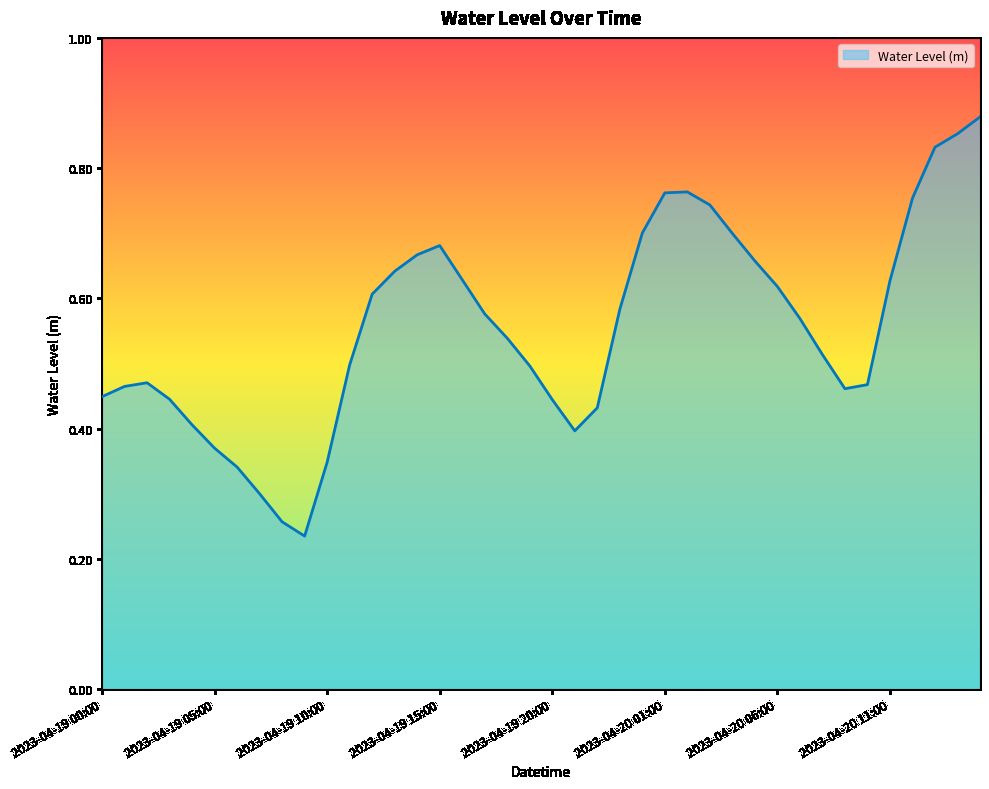

How many lines are shown in the chart?

1